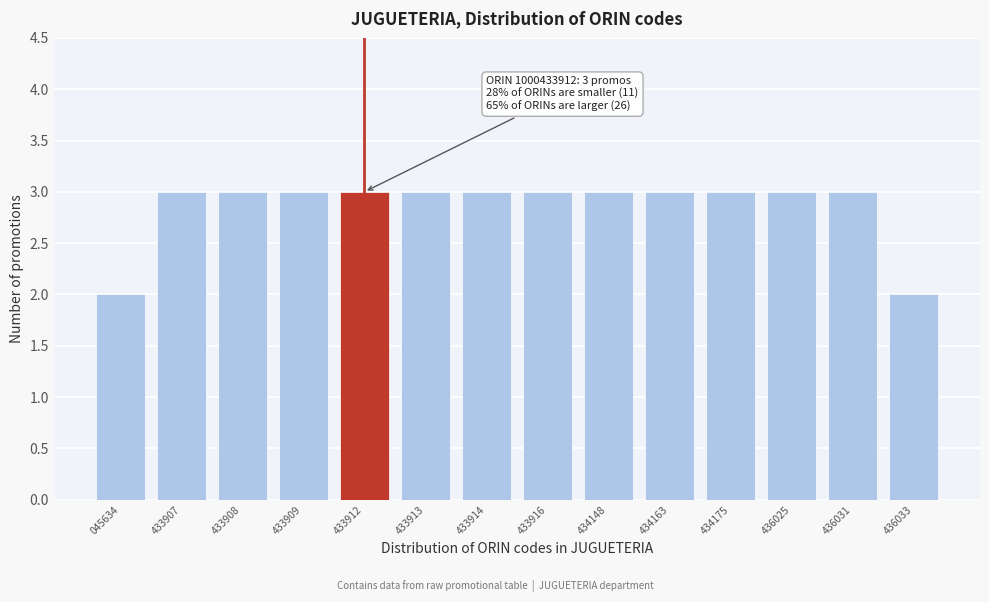

Reading right to left, extract all data points from this chart.

2	3	3	3	3	3	3	3	3	3	3	3	3	2